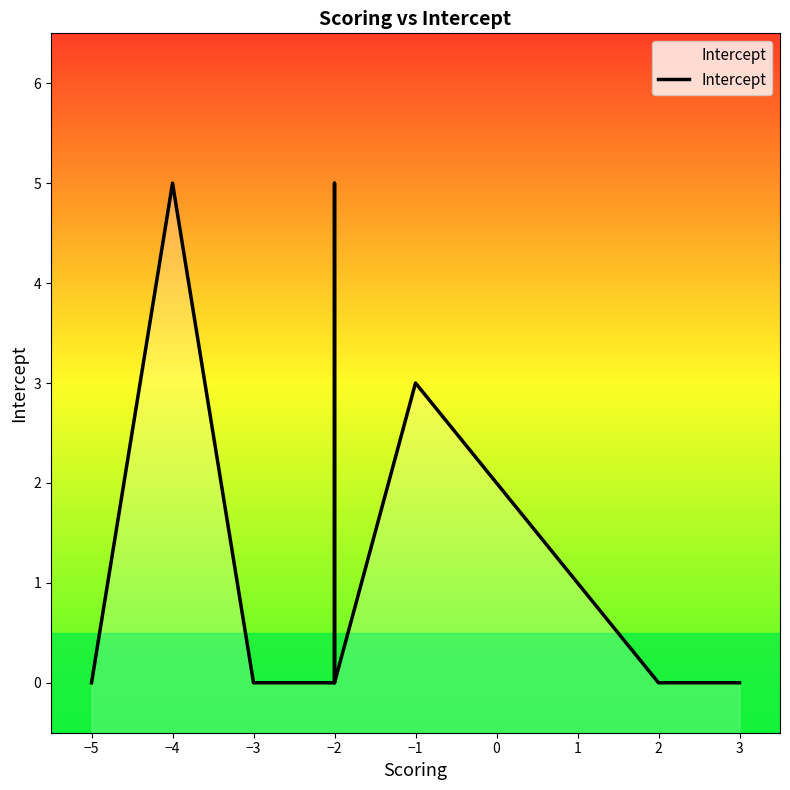

Is it true that the value at −4 is 7?

False